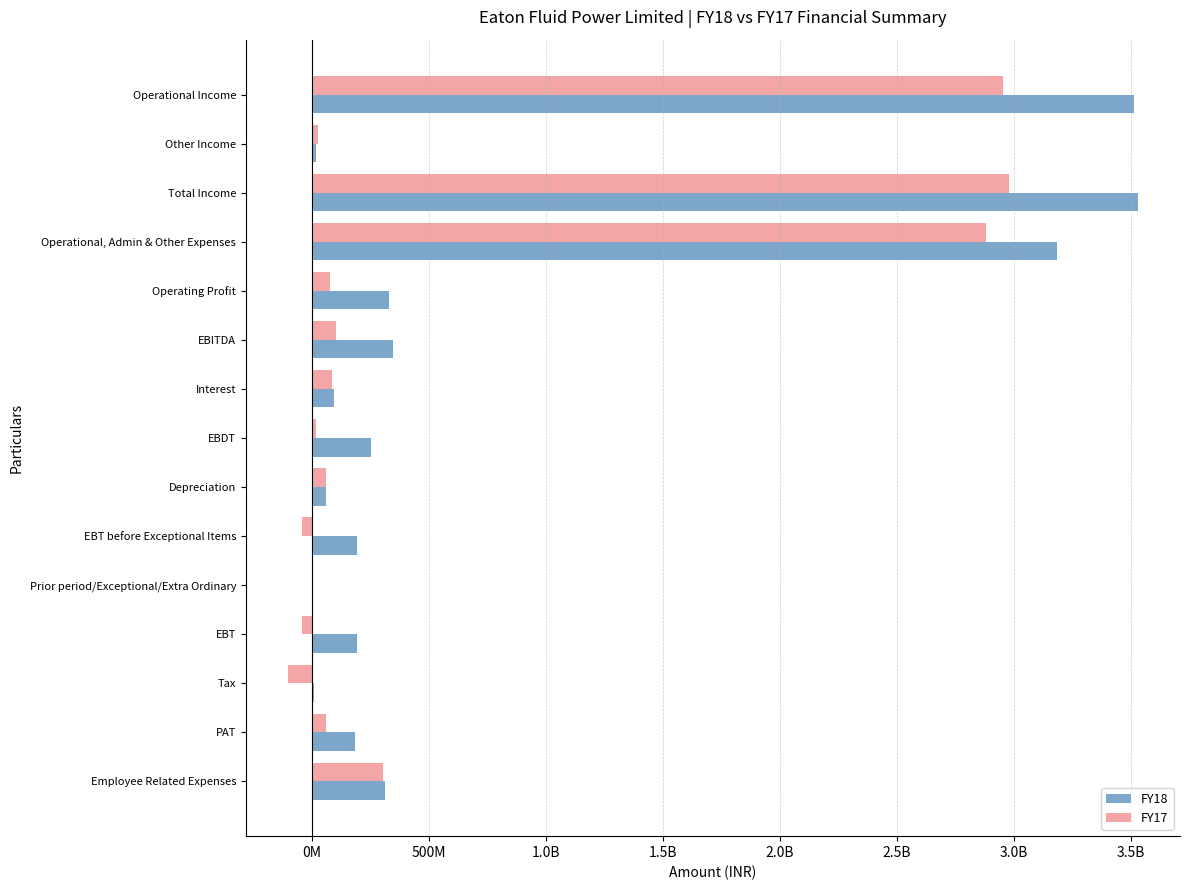

What is the lowest value of the FY17 series?

-102410000